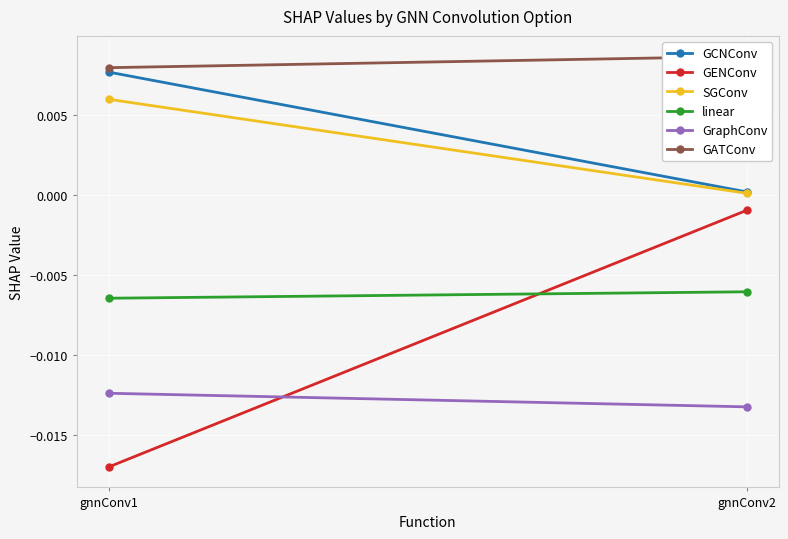

The GENConv series shows -0.0 at gnnConv2. True or false?

False